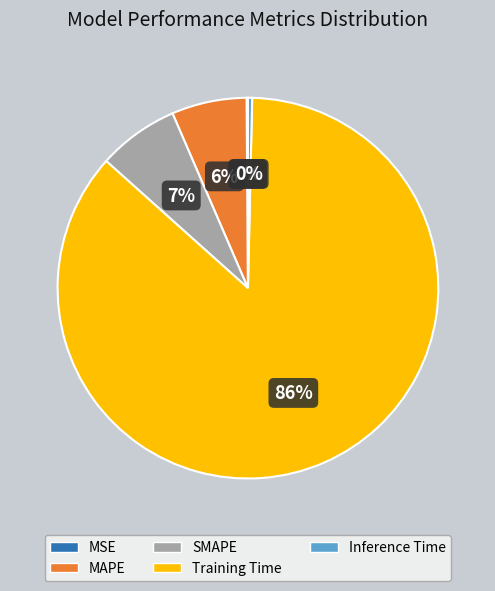

True or false: Inference Time accounts for 0% of the total.

True